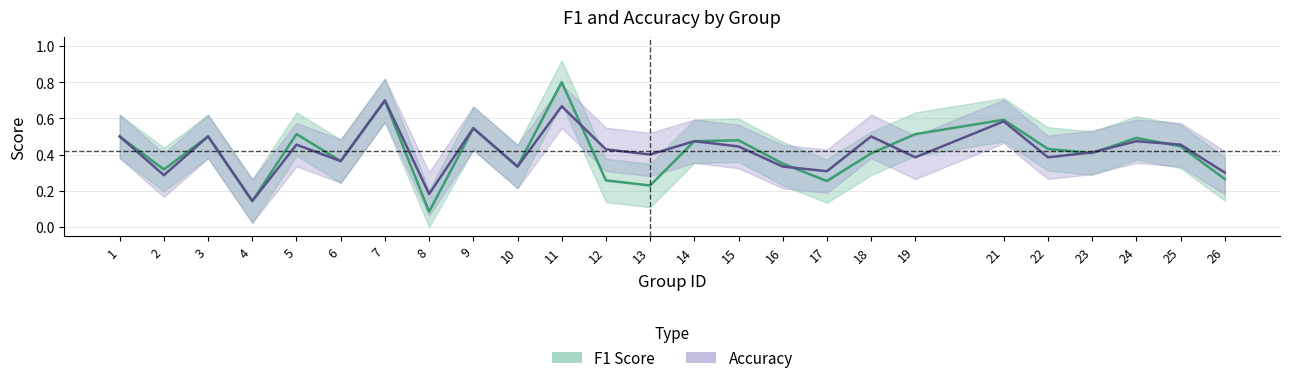

Between 2 and 25, which series saw the biggest shift?

accuracy